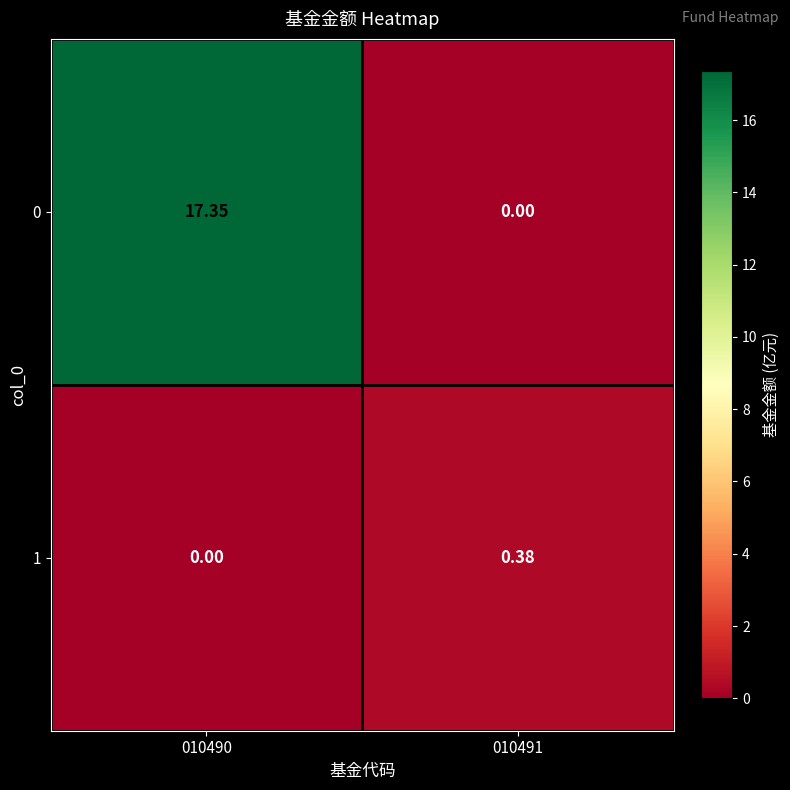

At how many categories does at least one series exceed 9?

1